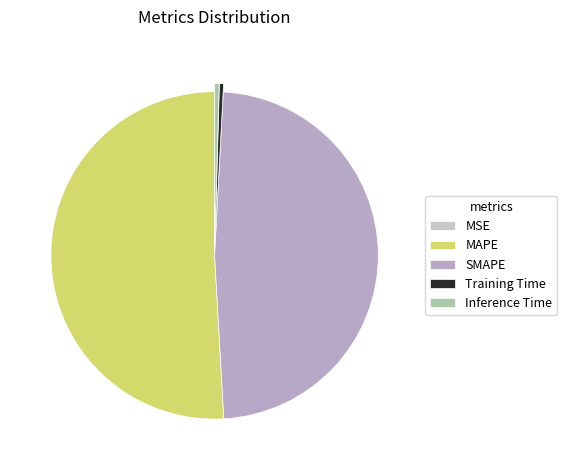

Is it true that MSE is 0% of the pie?

True